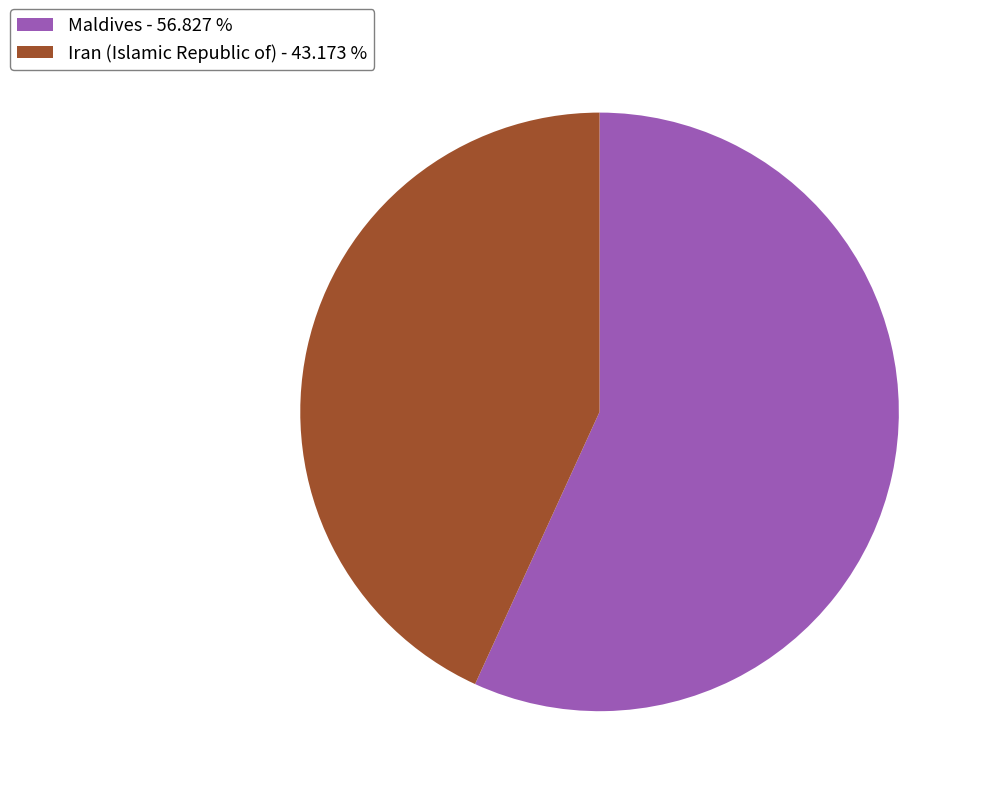

True or false: Iran (Islamic Republic of) accounts for 31% of the total.

False